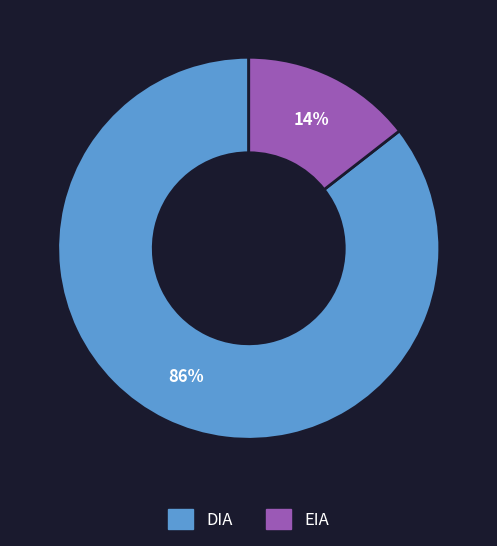

Is the sum of EIA and DIA greater than half?

Yes